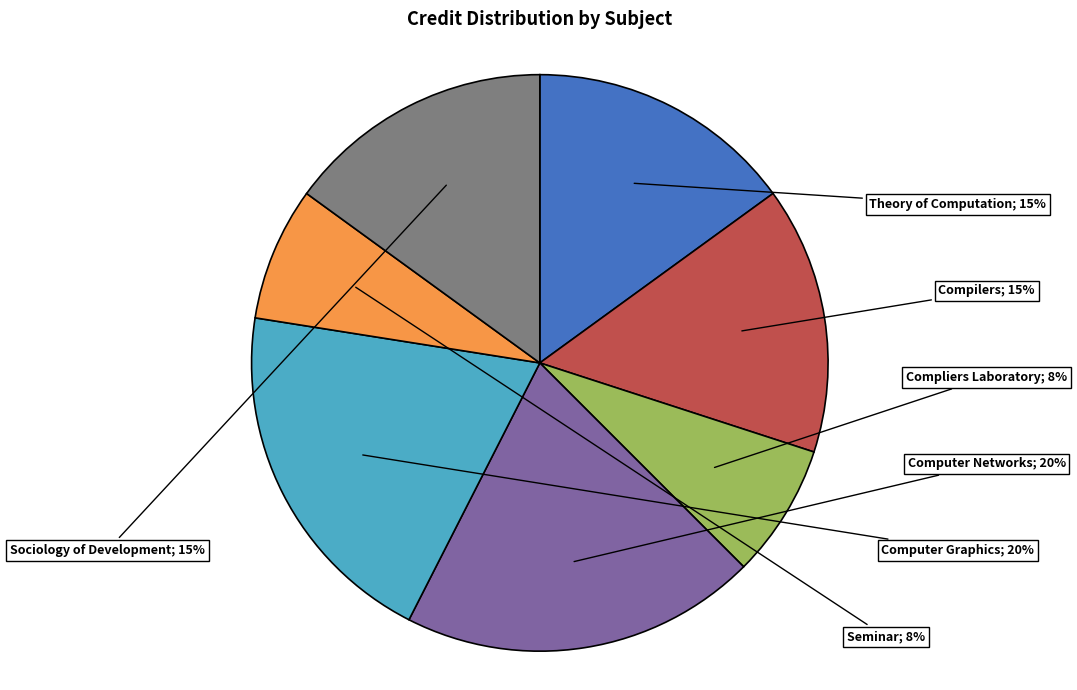

Does any single category account for the majority?

No